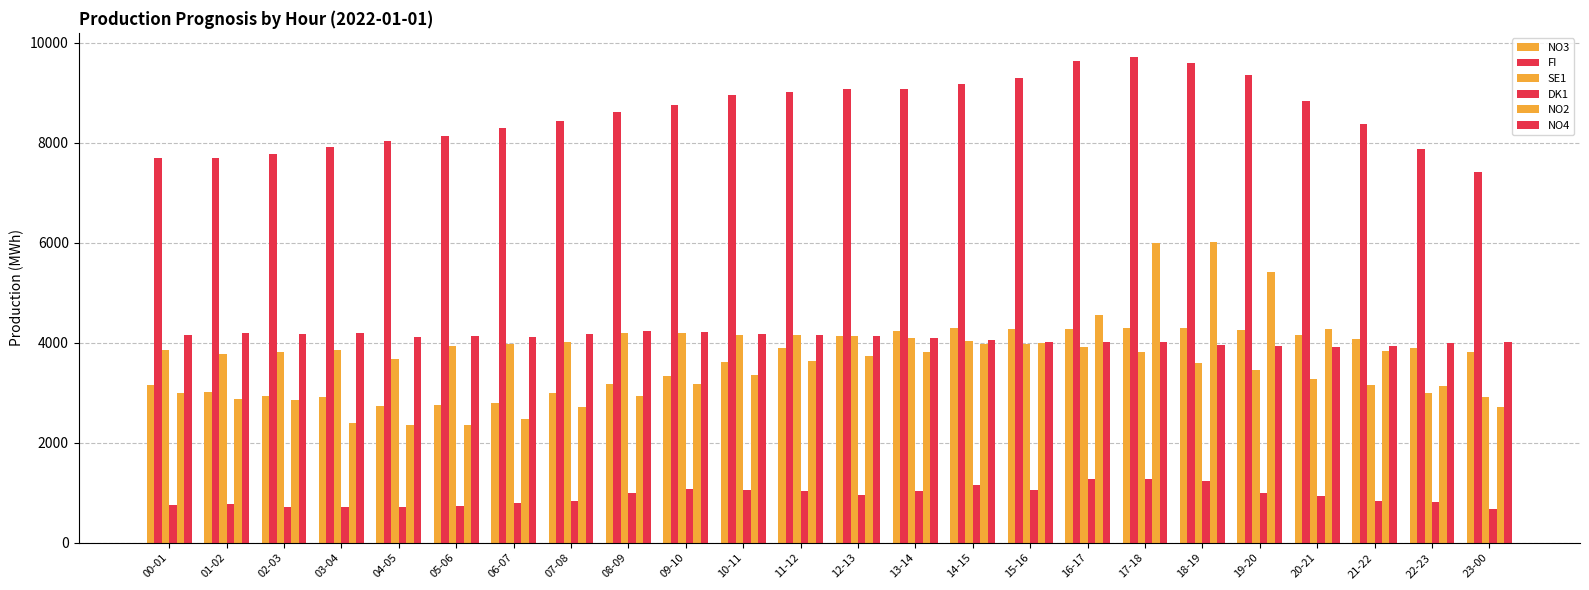

What is the difference between the second highest and second lowest values in the NO4 series?

286